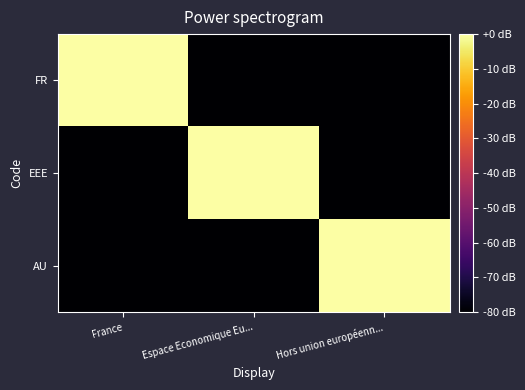

At which category is the sum across all series the highest?

France